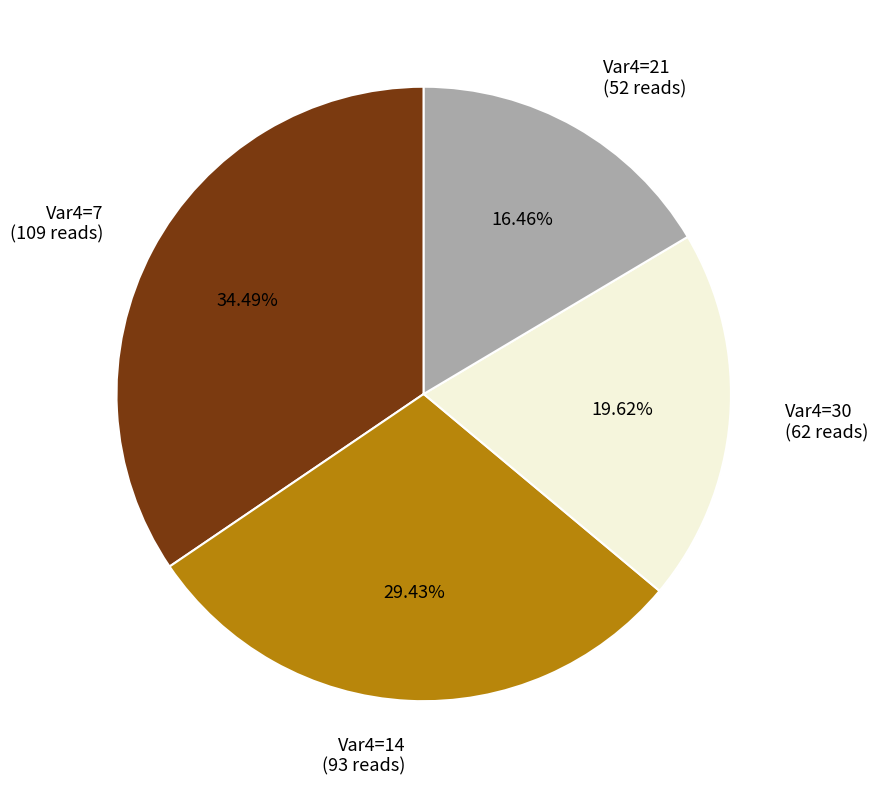

Does any single category account for the majority?

No